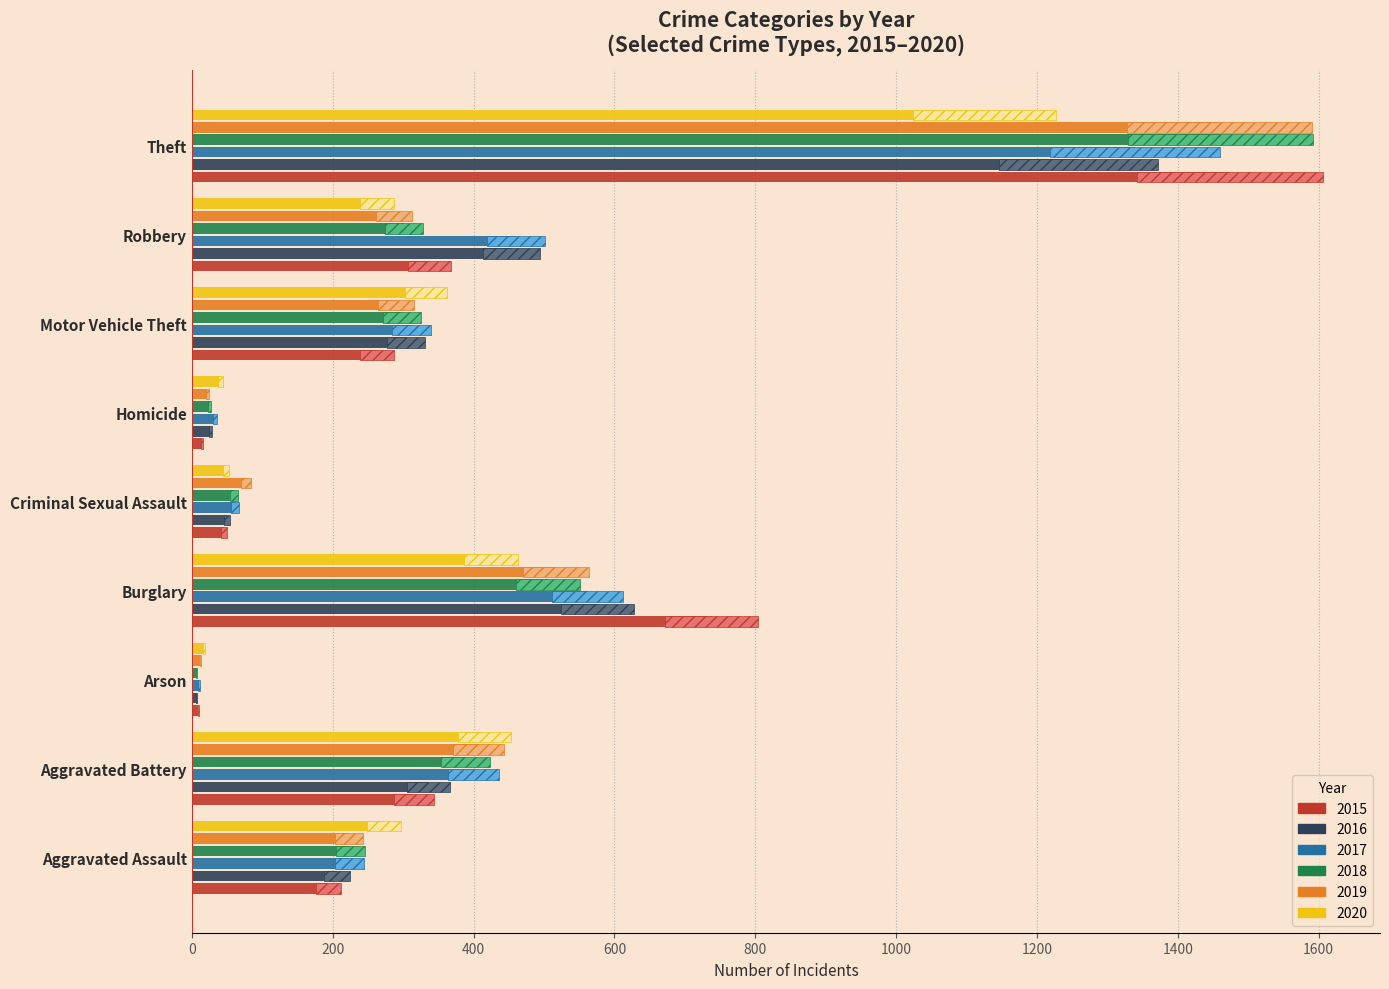

Which category has the lowest value in the 2016 series?

Arson